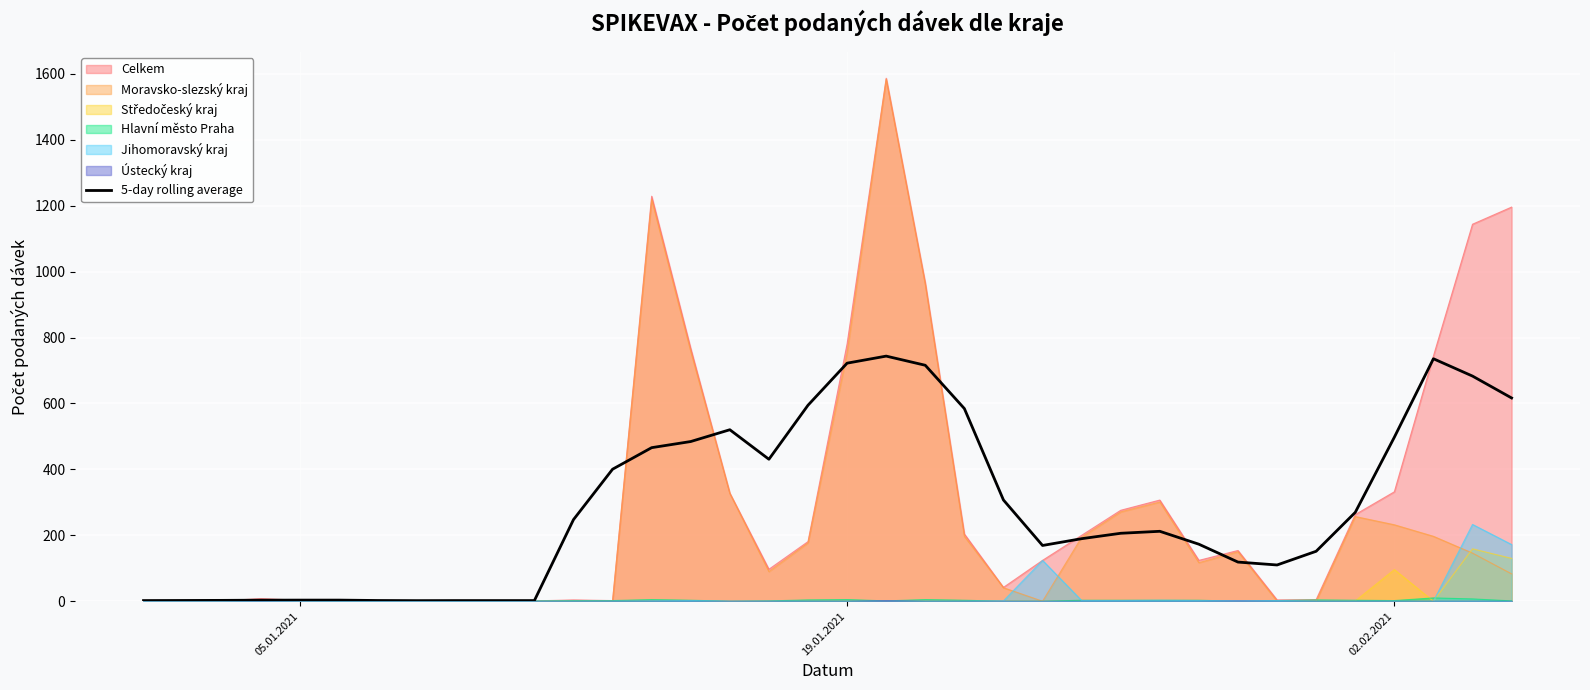

What is the sum of all values?

10375.2